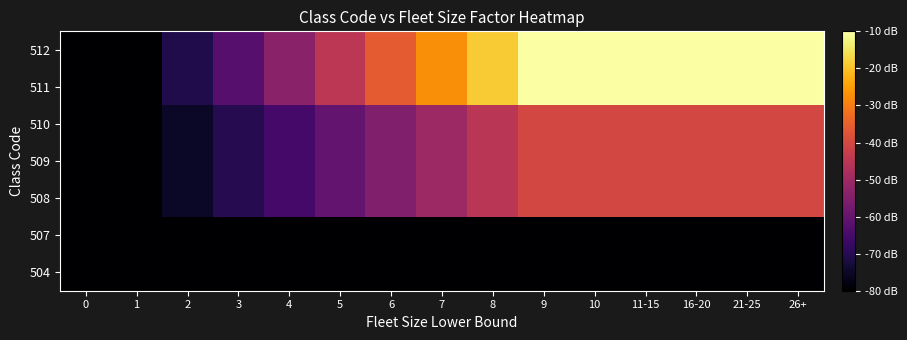

Reading right to left, what are all the values shown in this chart?

504: 26+=-80.0	21-25=-80.0	16-20=-80.0	11-15=-80.0	10=-80.0	9=-80.0	8=-80.0	7=-80.0	6=-80.0	5=-80.0	4=-80.0	3=-80.0	2=-80.0	1=-80.0	0=-80.0
507: 26+=-80.0	21-25=-80.0	16-20=-80.0	11-15=-80.0	10=-80.0	9=-80.0	8=-80.0	7=-80.0	6=-80.0	5=-80.0	4=-80.0	3=-80.0	2=-80.0	1=-80.0	0=-80.0
508: 26+=-40.2	21-25=-40.2	16-20=-40.2	11-15=-40.2	10=-40.2	9=-40.2	8=-45.3	7=-50.2	6=-55.3	5=-60.3	4=-65.3	3=-70.2	2=-75.1	1=-80.0	0=-80.0
509: 26+=-40.2	21-25=-40.2	16-20=-40.2	11-15=-40.2	10=-40.2	9=-40.2	8=-45.3	7=-50.2	6=-55.3	5=-60.3	4=-65.3	3=-70.2	2=-75.1	1=-80.0	0=-80.0
510: 26+=-40.2	21-25=-40.2	16-20=-40.2	11-15=-40.2	10=-40.2	9=-40.2	8=-45.3	7=-50.2	6=-55.3	5=-60.3	4=-65.3	3=-70.2	2=-75.1	1=-80.0	0=-80.0
511: 26+=-10.0	21-25=-10.0	16-20=-10.0	11-15=-10.0	10=-10.0	9=-10.0	8=-18.8	7=-27.5	6=-36.2	5=-45.0	4=-53.8	3=-62.5	2=-71.2	1=-80.0	0=-80.0
512: 26+=-10.0	21-25=-10.0	16-20=-10.0	11-15=-10.0	10=-10.0	9=-10.0	8=-18.8	7=-27.5	6=-36.2	5=-45.0	4=-53.8	3=-62.5	2=-71.2	1=-80.0	0=-80.0